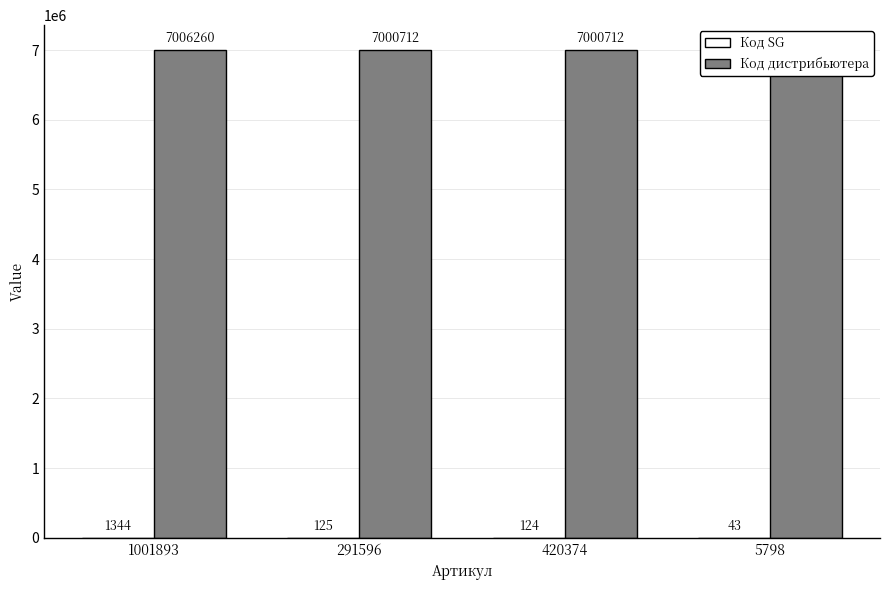

What position from the right is 420374?

2